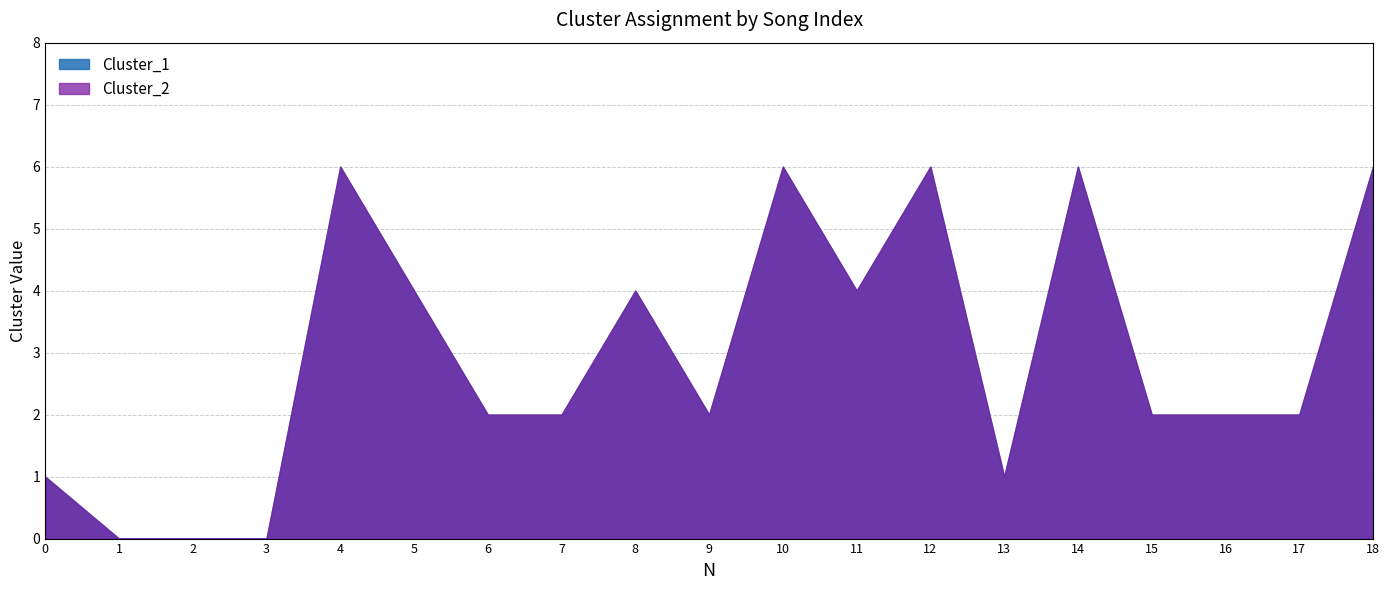

Is it true that Cluster_1 equals 6 at 12?

True